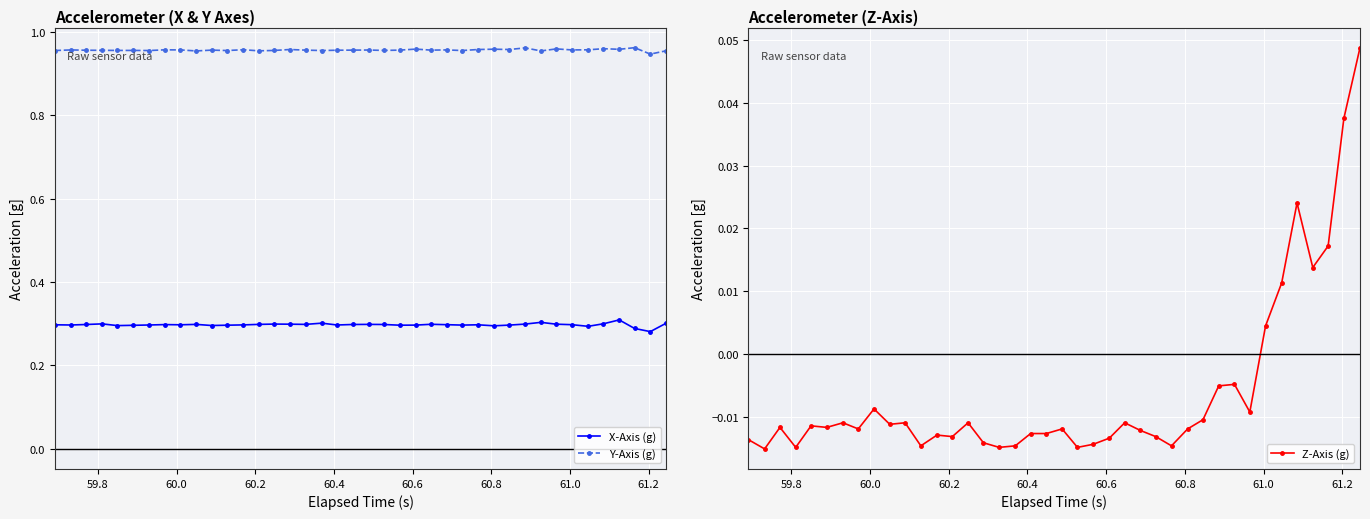

How many interior local peaks does the X-Axis (g) series have?

10